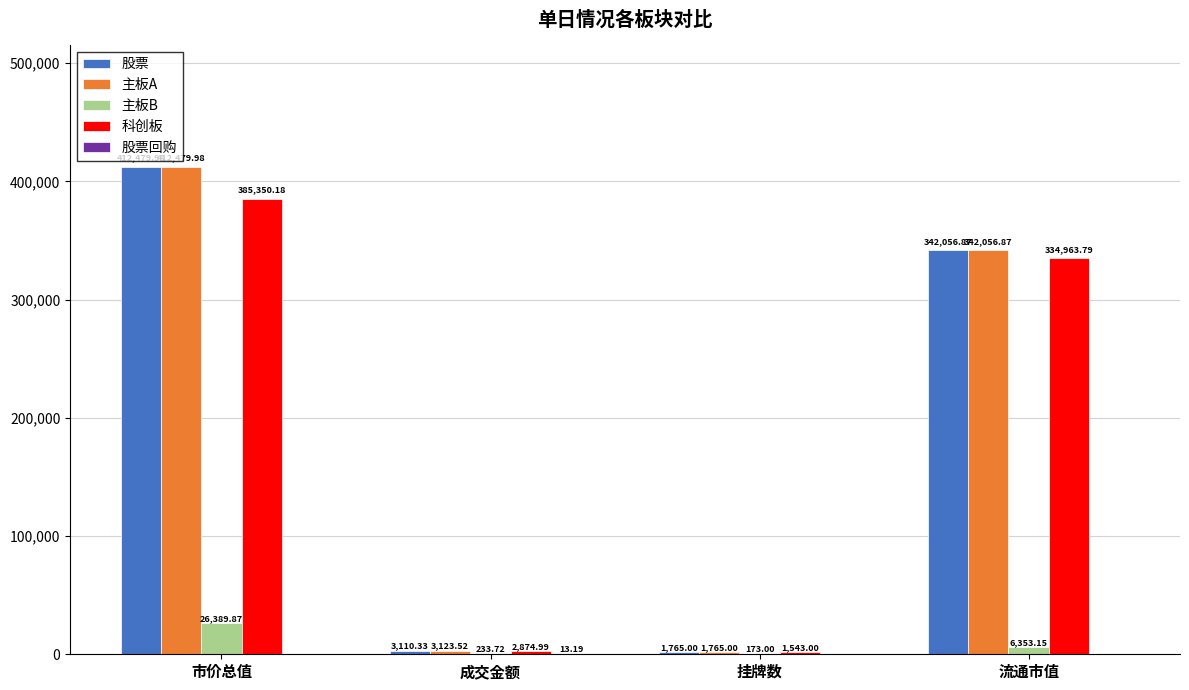

At which category is the sum across all series the highest?

市价总值